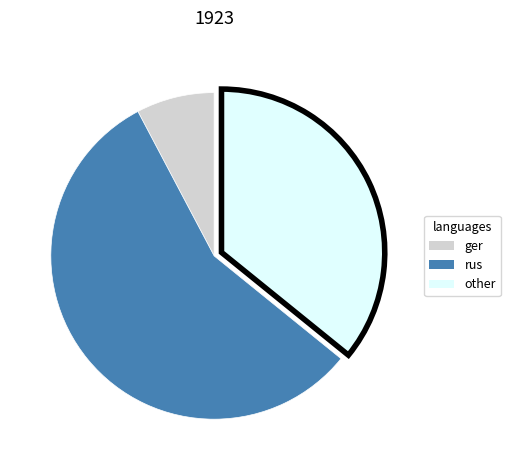

Is there any slice that represents more than half of the pie?

Yes